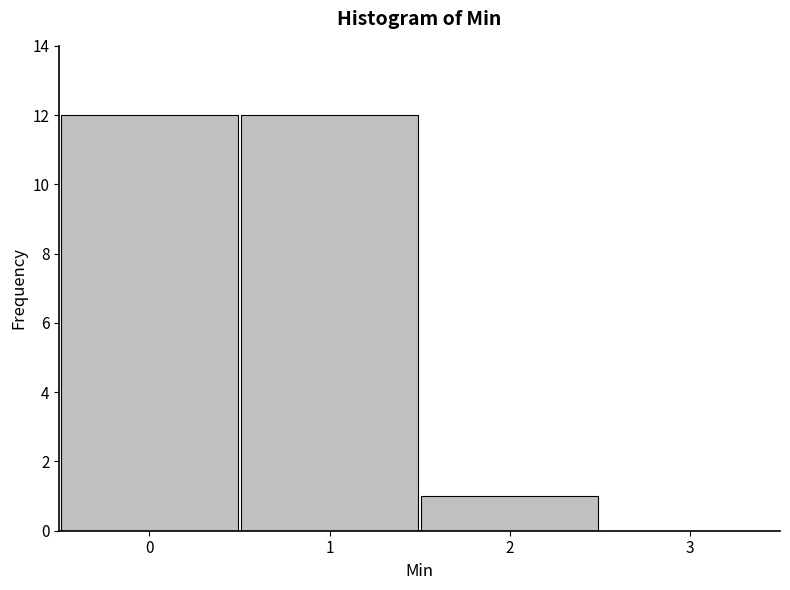

Reading left to right, transcribe this chart: for each bar, give the range it covers on the x-axis and its height. The values are not printed on the chart, so give them approximately, as read against the axis.

-0.5 to 0.5: 12
0.5 to 1.5: 12
1.5 to 2.5: 1
2.5 to 3.5: 0